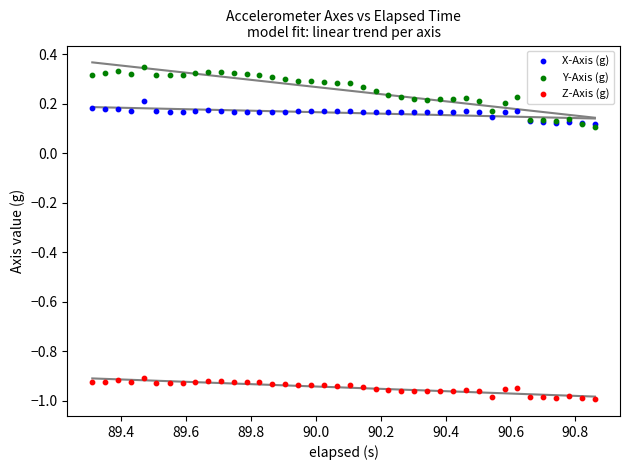

Which series has the widest spread of Y values?

Y-Axis (g)